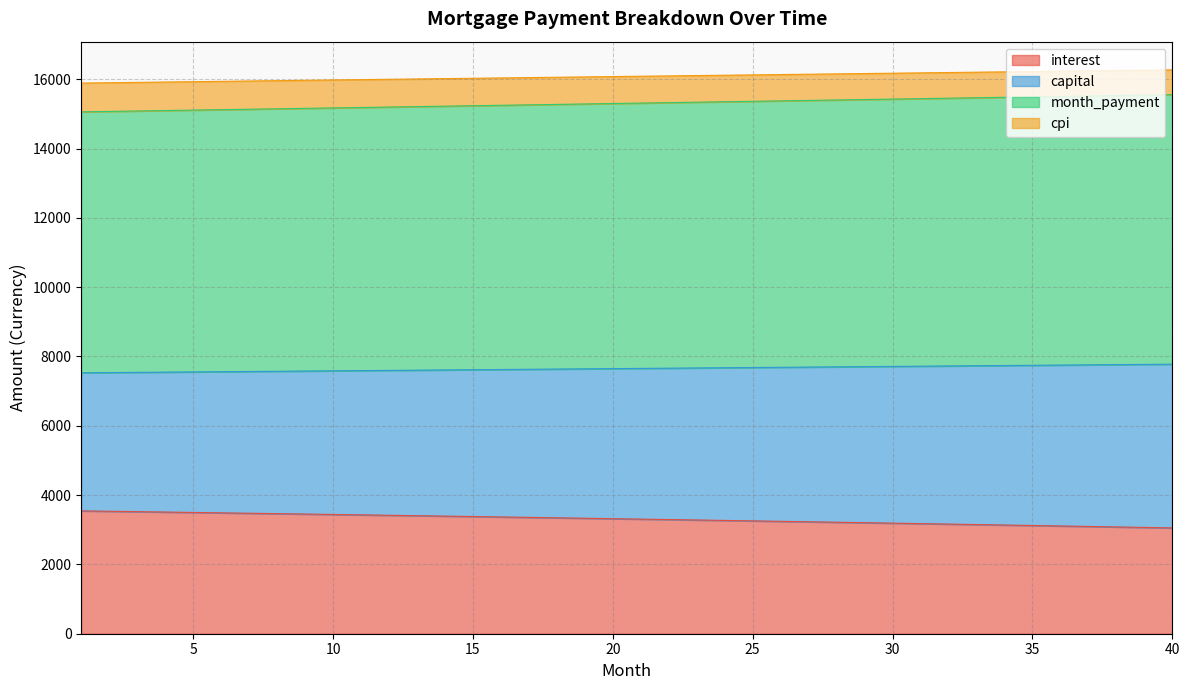

How many distinct data groups are displayed?

4